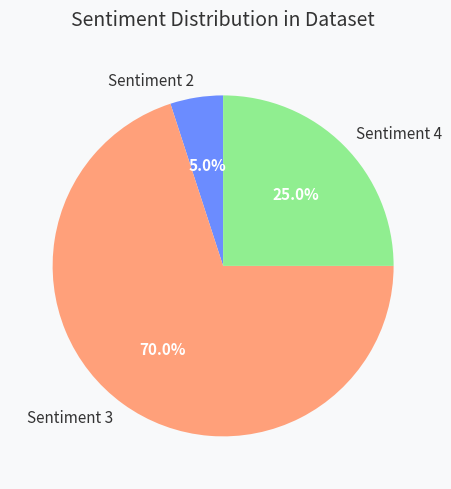

To the nearest percent, what is the combined percentage of Sentiment 2 and Sentiment 4?

30%